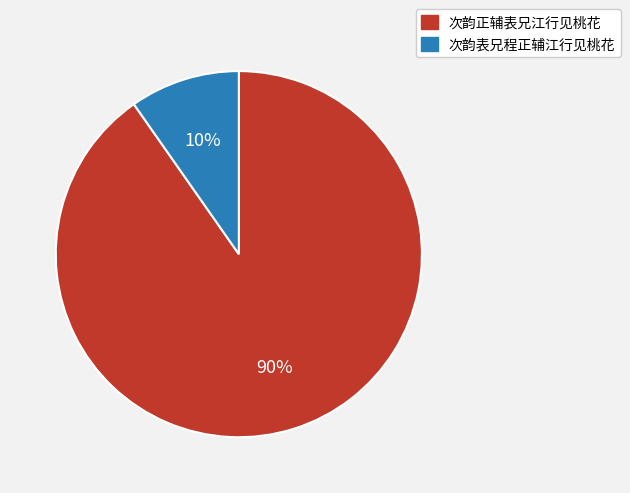

What percentage is the 次韵正辅表兄江行见桃花 slice, to the nearest percent?

90%